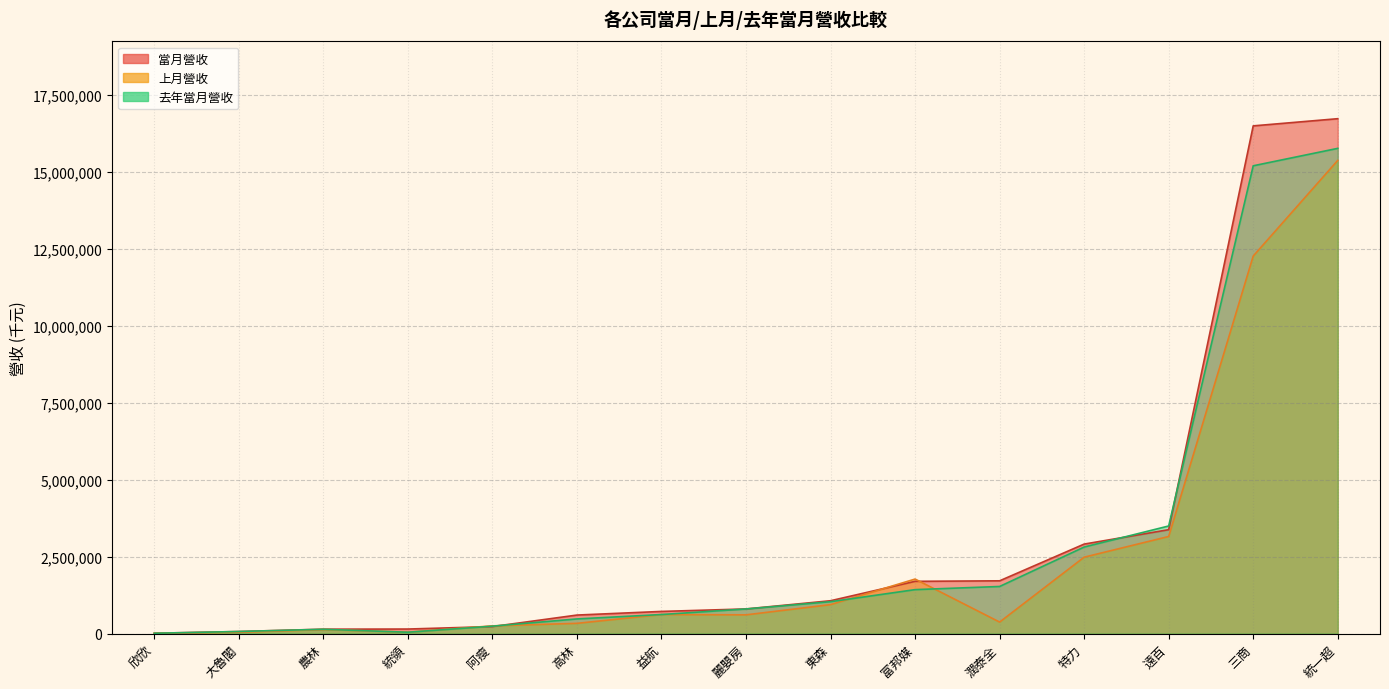

Reading right to left, what are all the values shown in this chart?

當月營收: 富邦媒=1697848	阿瘦=227463	潤泰全=1714749	農林=142477	統一超=16734618	麗嬰房=800444	統領=147251	特力=2908341	高林=601626	三商=16501275	遠百=3376767	欣欣=10728	東森=1067175	益航=719736	大魯閣=66471
上月營收: 富邦媒=1771594	阿瘦=250278	潤泰全=373758	農林=130227	統一超=15378322	麗嬰房=608219	統領=45814	特力=2482431	高林=332327	三商=12269514	遠百=3155352	欣欣=10902	東森=940747	益航=618169	大魯閣=43219
去年當月營收: 富邦媒=1428300	阿瘦=240635	潤泰全=1530714	農林=139424	統一超=15770380	麗嬰房=800061	統領=43389	特力=2812541	高林=475945	三商=15203837	遠百=3496809	欣欣=10621	東森=1035692	益航=618649	大魯閣=67057